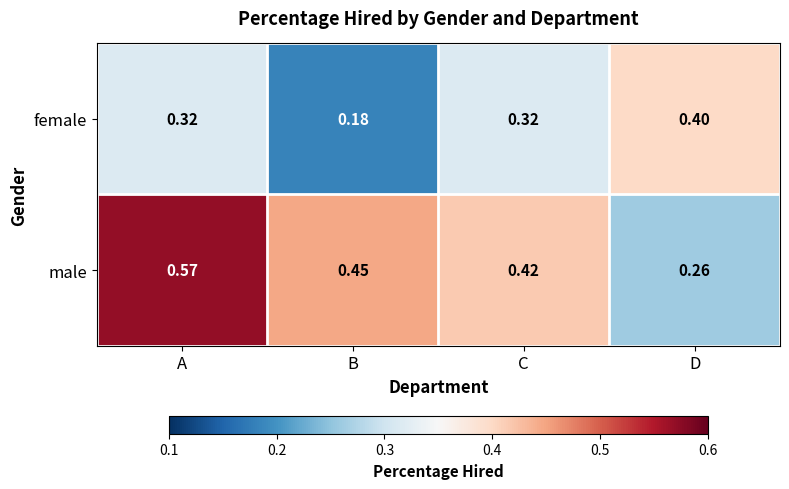

Which series changed the most between B and D?

female